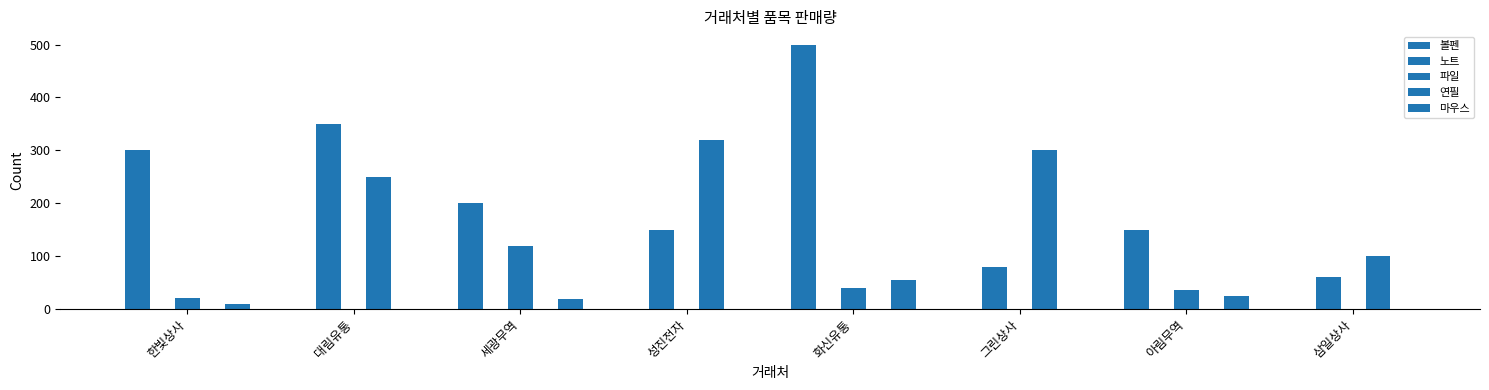

How many categories are shown in the chart?

8